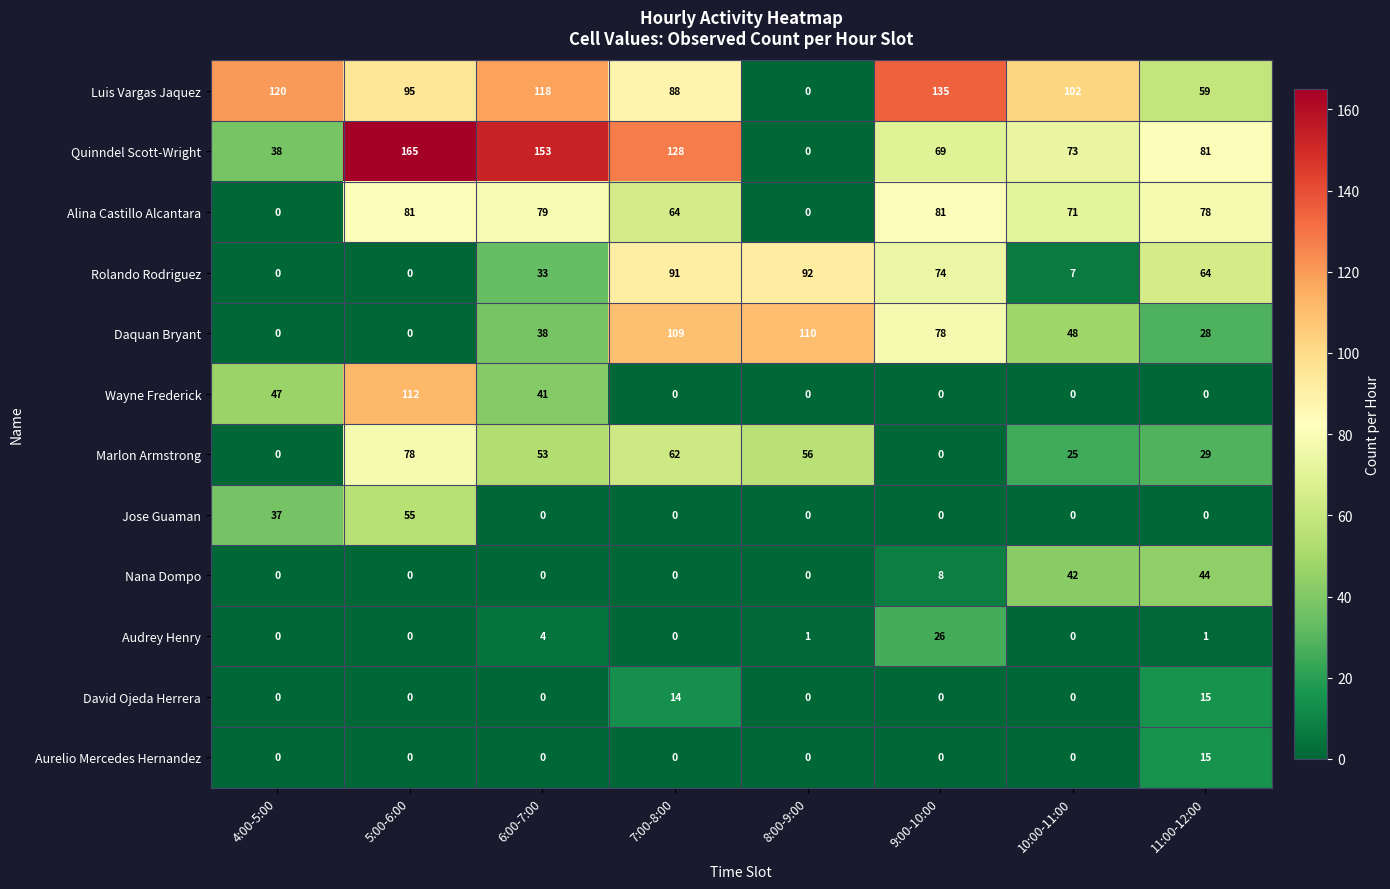

The value of Alina Castillo Alcantara at 11:00-12:00 is 28. True or false?

False